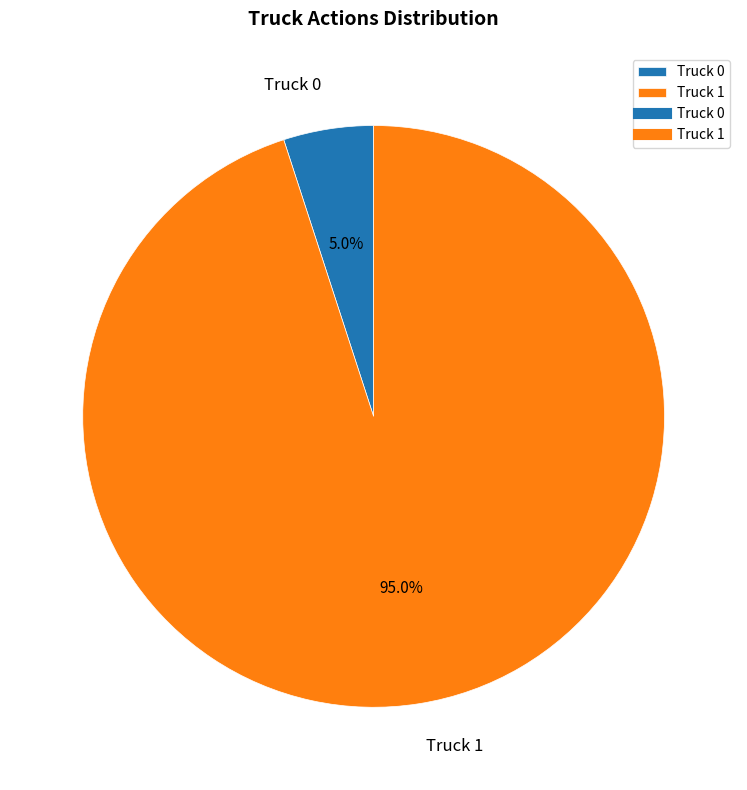

What is the total percentage of Truck 0 and Truck 1?

100.0%